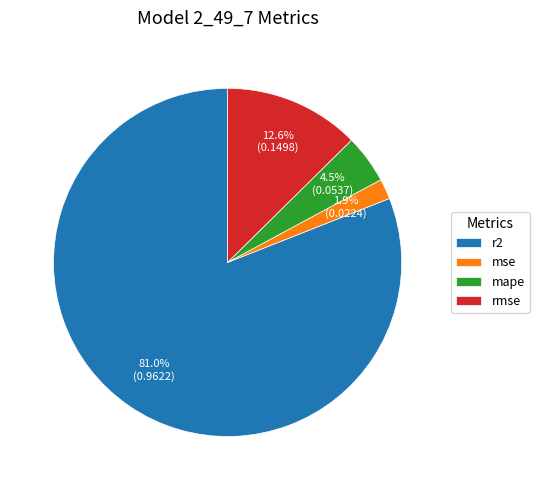

Does mape account for over 50% of the chart?

No